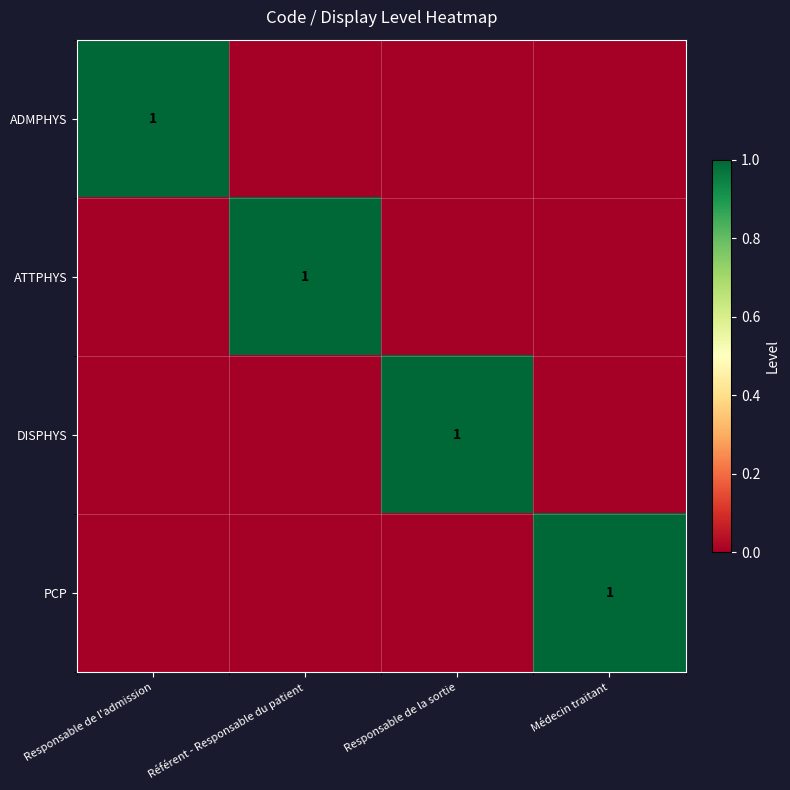

The ADMPHYS series shows 1 at Responsable de l'admission. True or false?

True